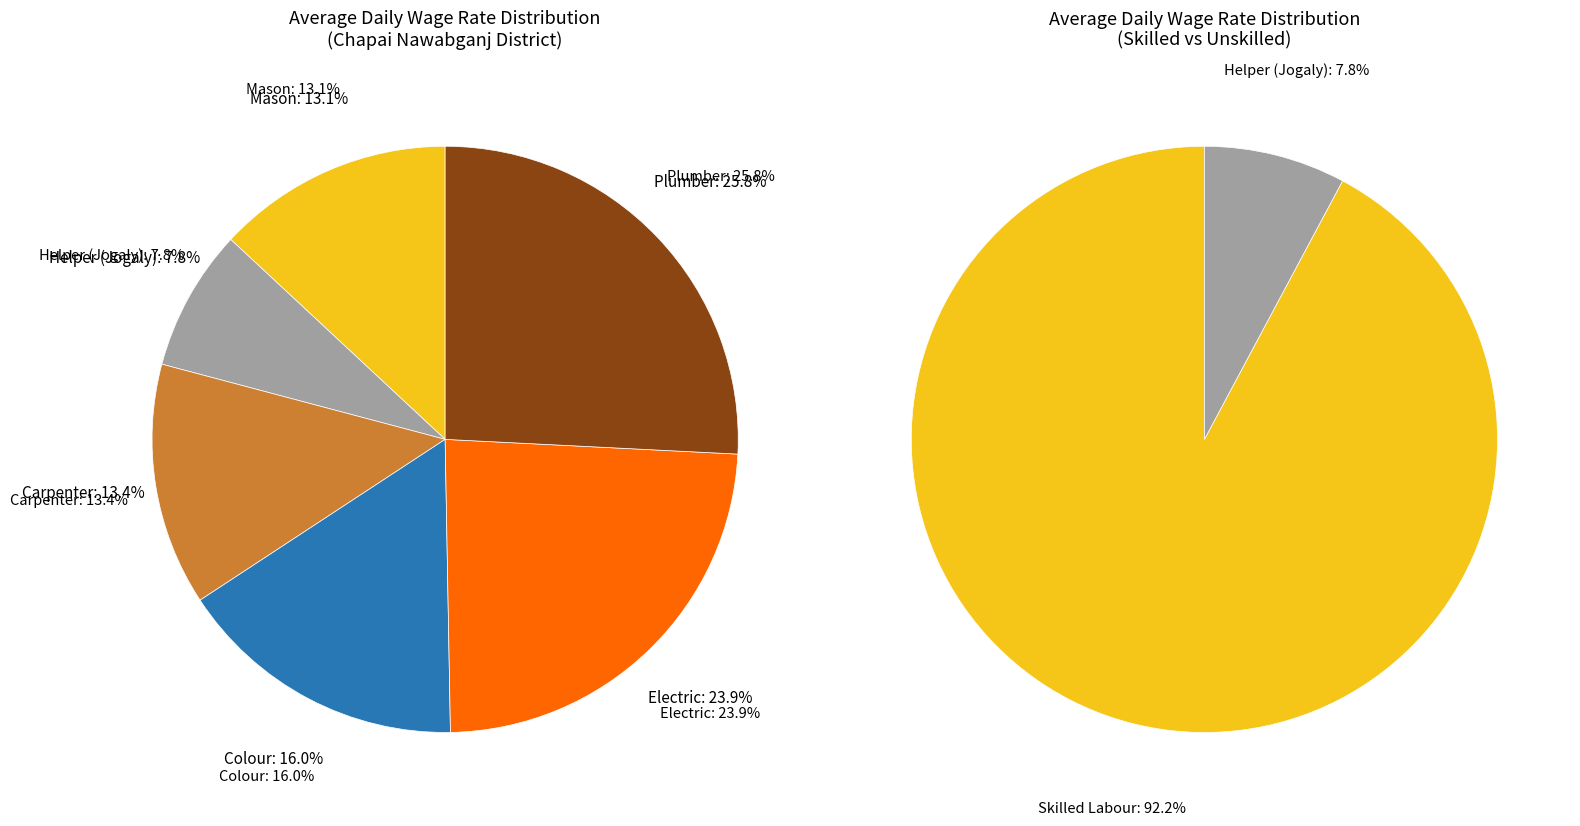

To the nearest percent, what is the difference between the largest and smallest slice percentages?

18%